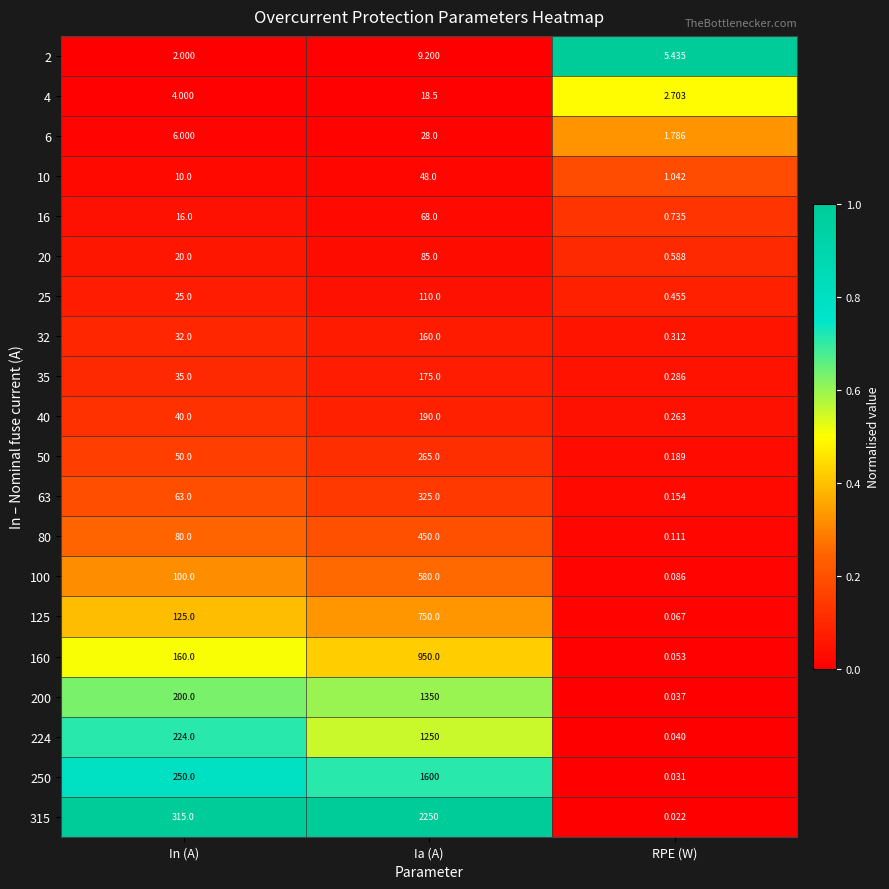

Which series has the largest range (max minus min)?

315